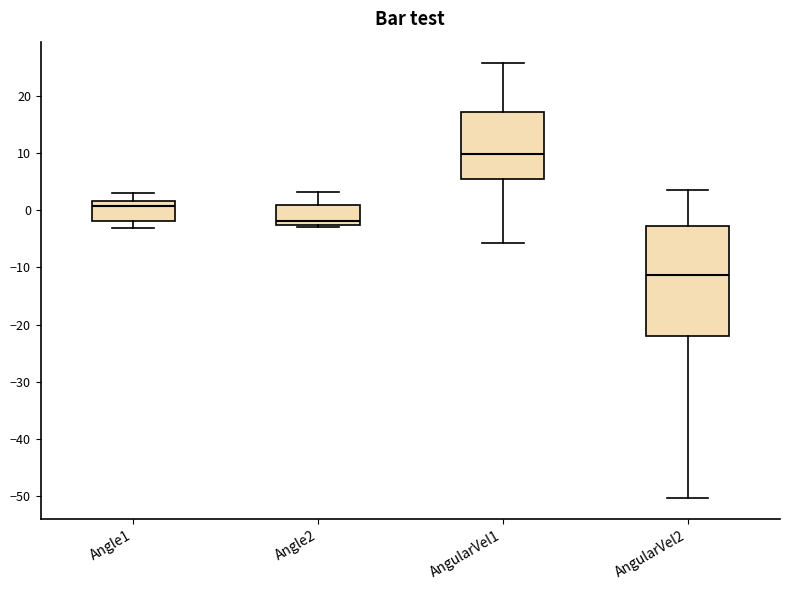

Reading left to right, read every box against the y-axis: the position of its median line, the range the box covers, and the ends of its whiskers. The values are not printed on the chart, so give them approximately, as read against the axis.

Angle1: median 1, box -2 to 2, whiskers -3 to 3
Angle2: median -2, box -3 to 1, whiskers -3 (just below the box's lower edge) to 3
AngularVel1: median 10, box 5 to 17, whiskers -6 to 26
AngularVel2: median -11, box -22 to -3, whiskers -50 to 3